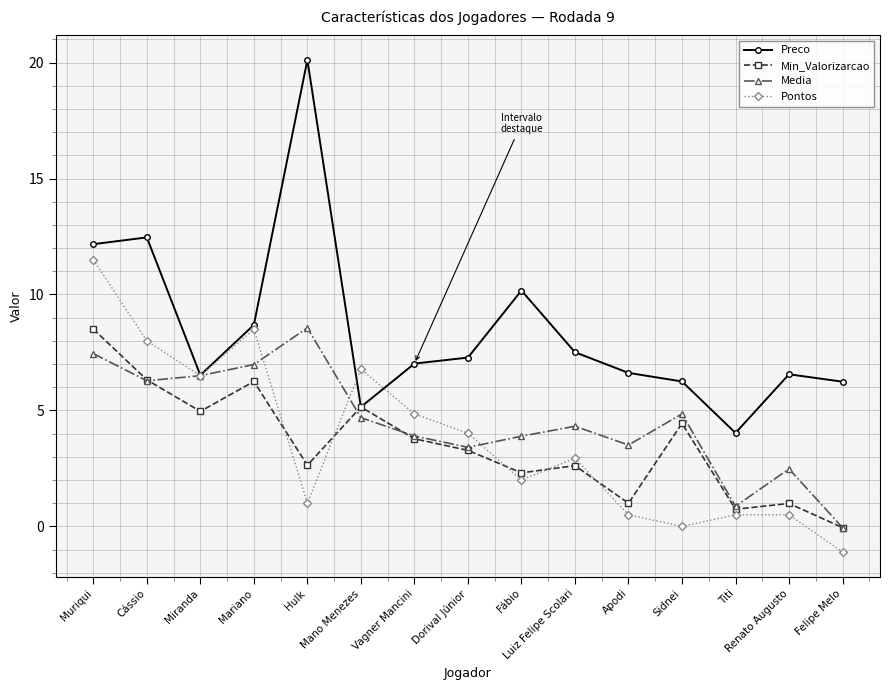

Which series has the widest spread of values?

Preco